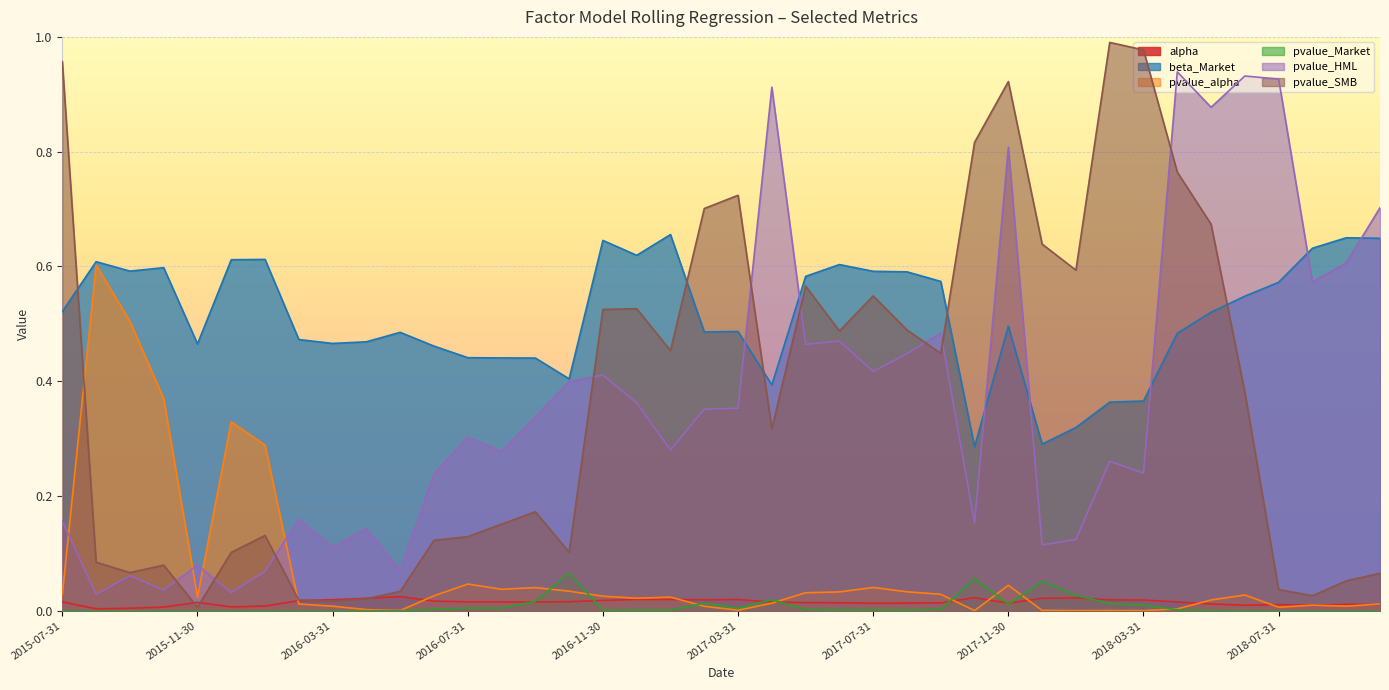

The beta_Market series shows 0.6 at 2016-01-31. True or false?

True